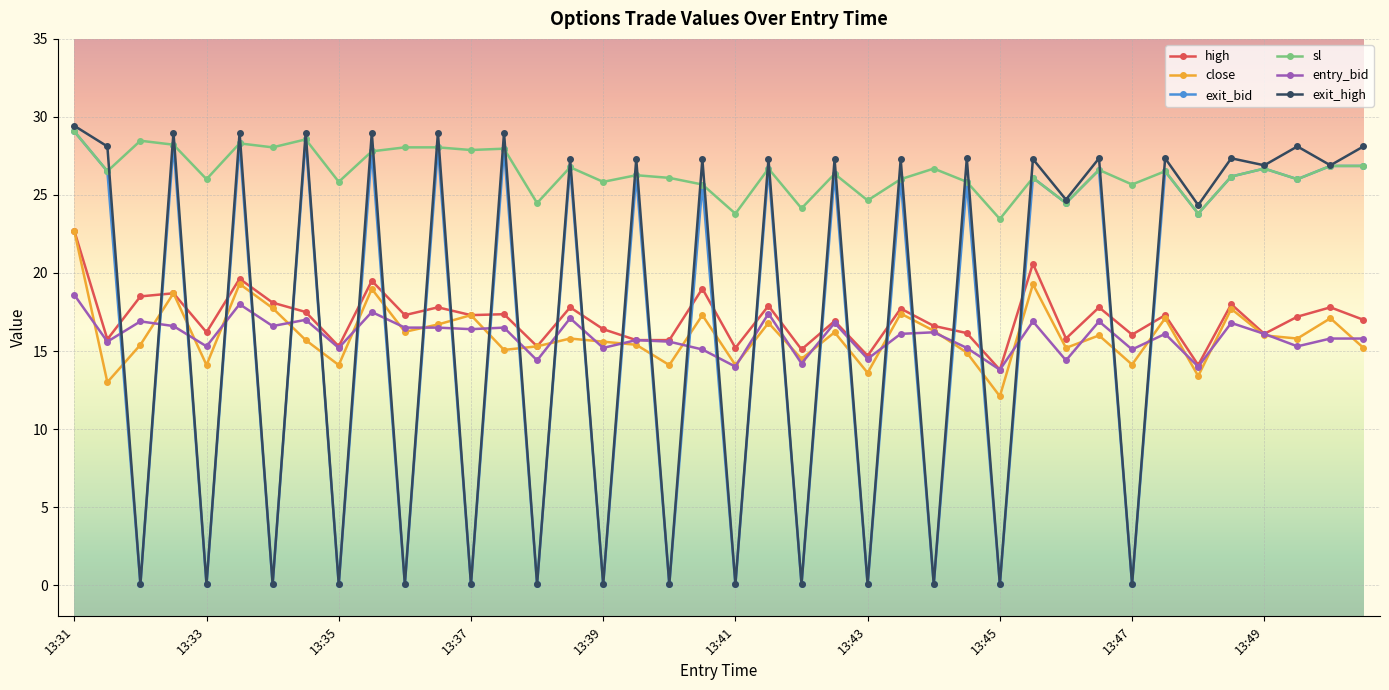

What is the value of the entry_bid point at the 29th from the left?

13.8